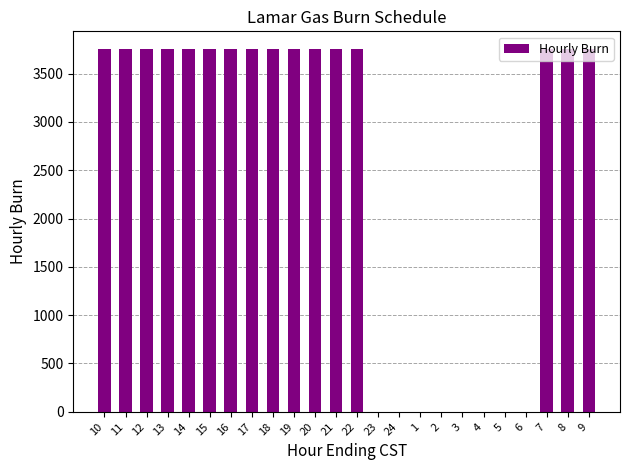

What is the maximum value shown in the chart?

3750